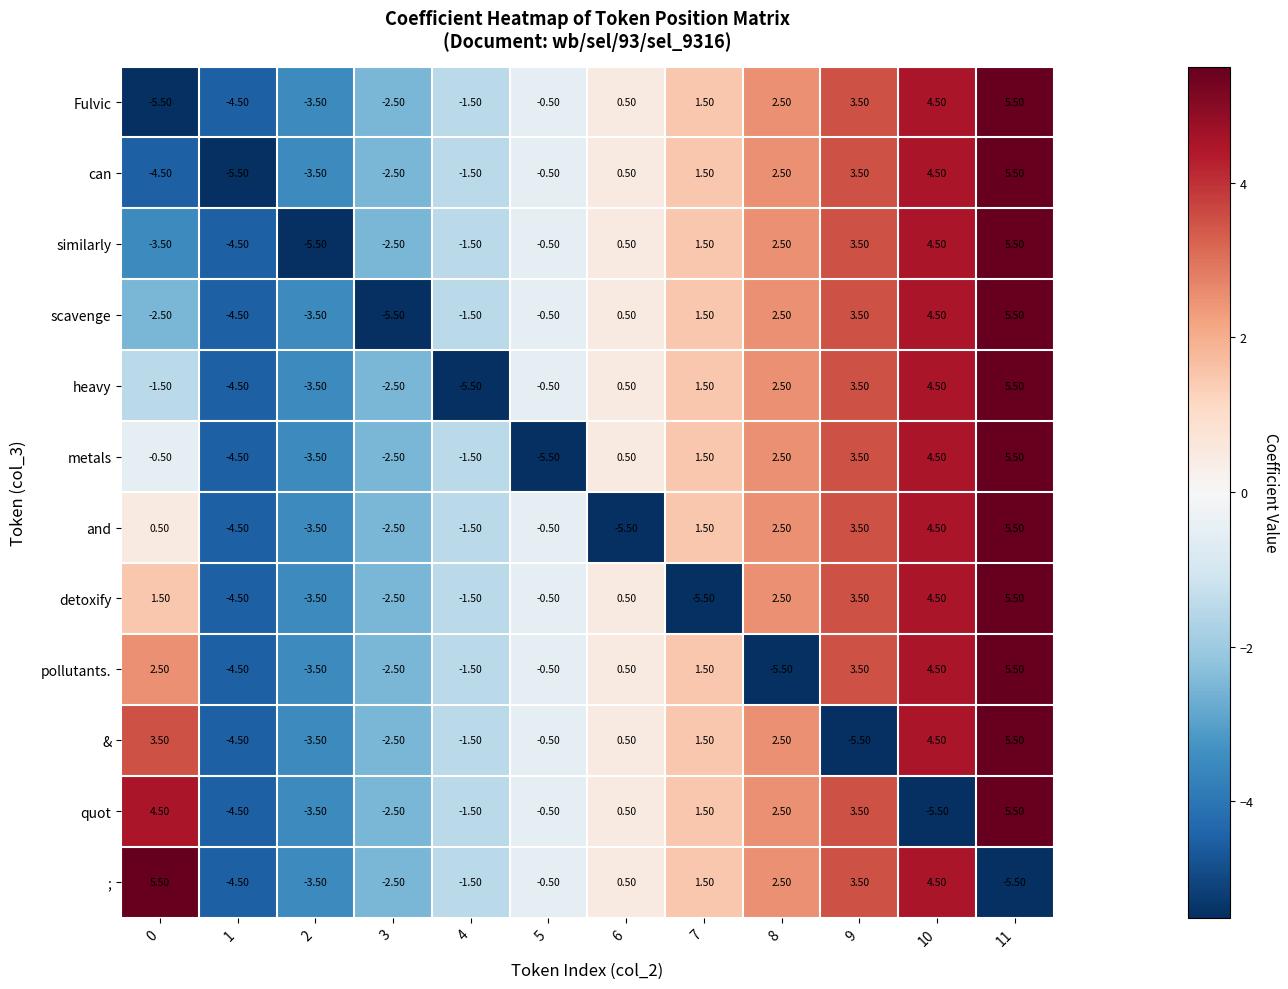

What is the difference between the maximum and minimum values in the metals series?

11.0